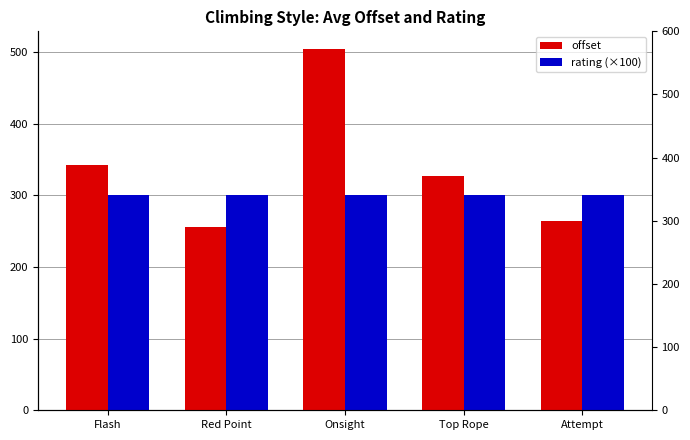

True or false: rating (×100) has a value of 520.9 at Onsight.

False